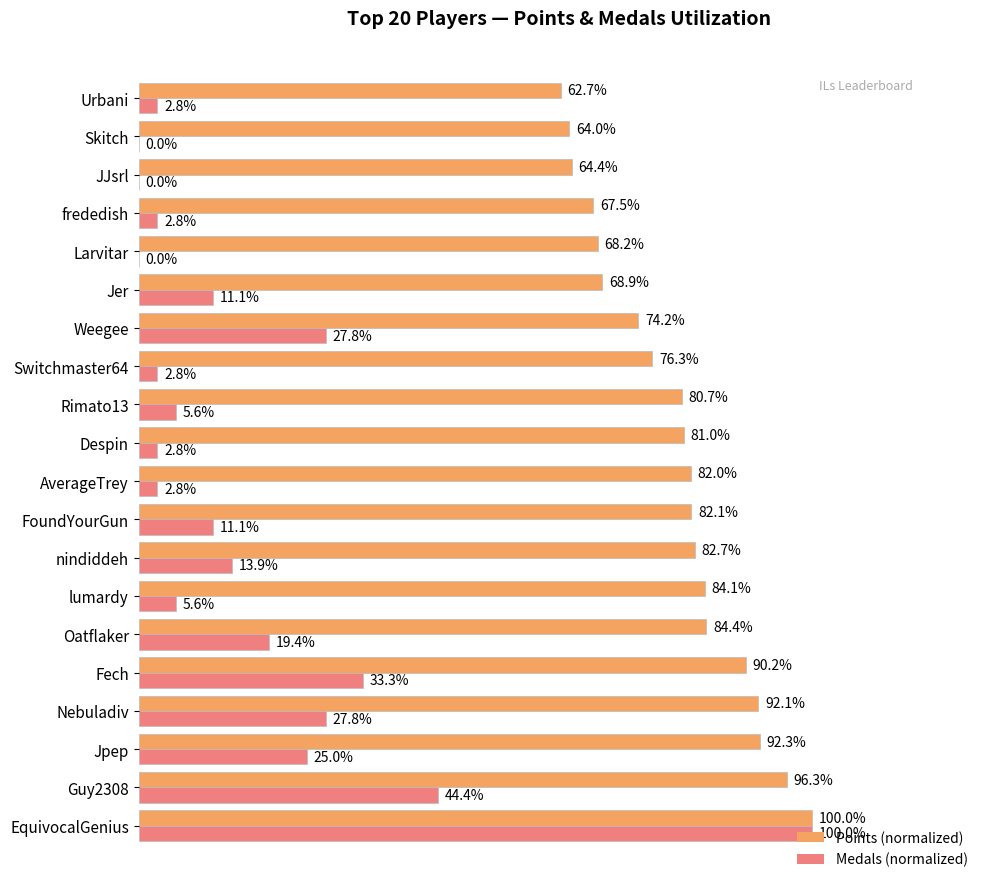

What is the maximum value for Points (normalized)?

1.0